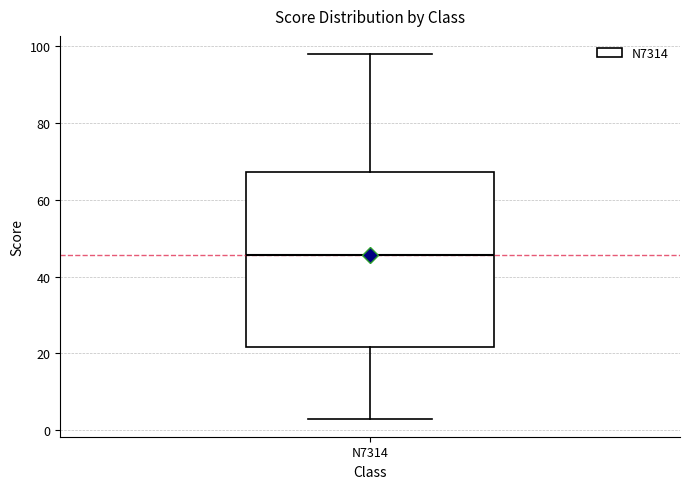

Read this box plot against the y-axis: the position of the median line, the range covered by the box, and the ends of both whiskers. The values are not printed on the chart, so give them approximately, as read against the axis.

median 46, box 22 to 68, whiskers 4 to 98